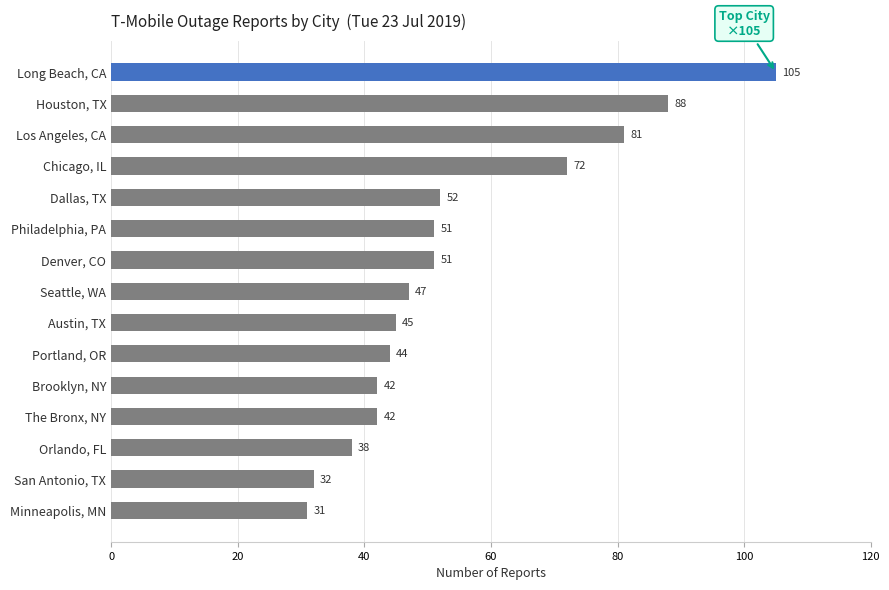

How many data points are less than 47?

7